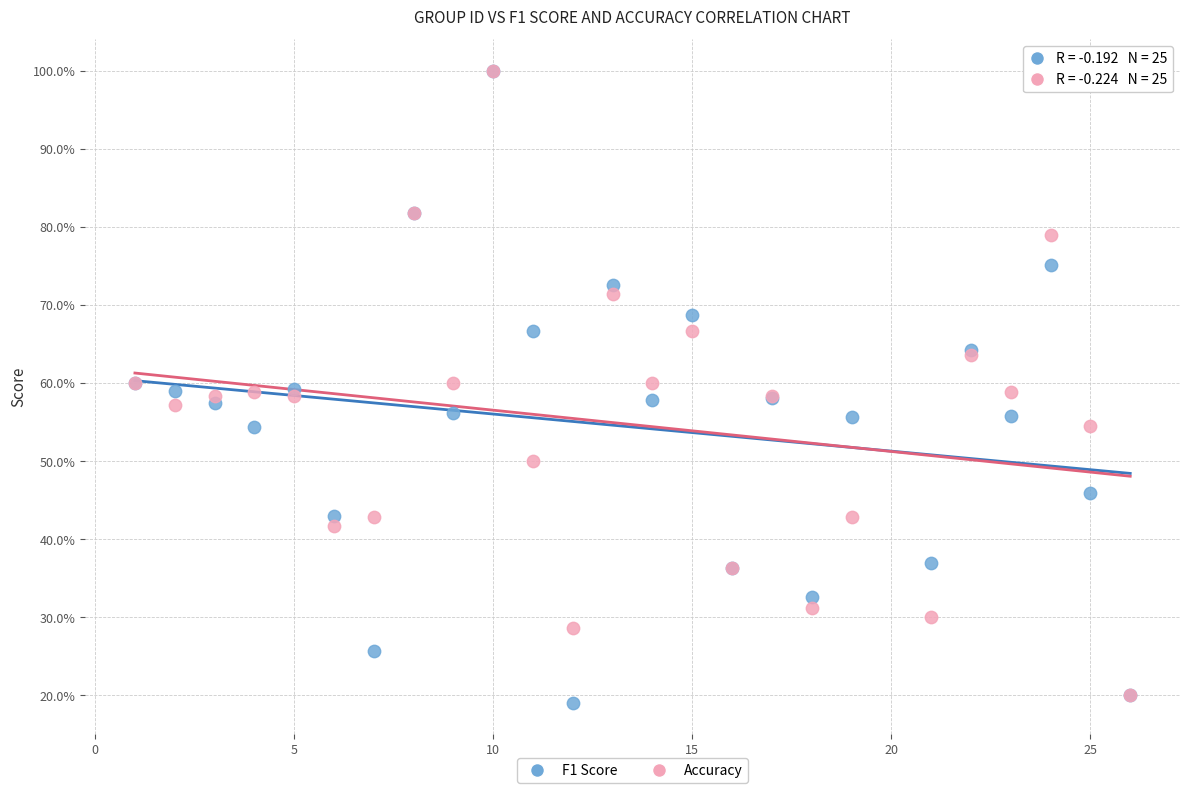

Which series has the widest spread of Y values?

F1 Score